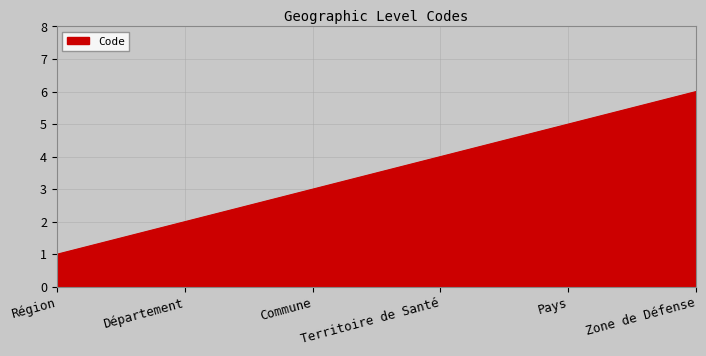

What position from the left is Département?

2